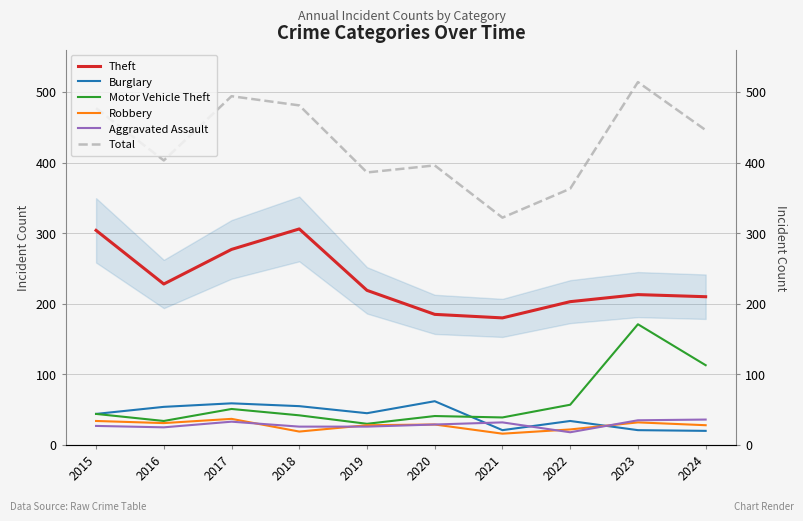

Which series has the largest total across all categories?

Total